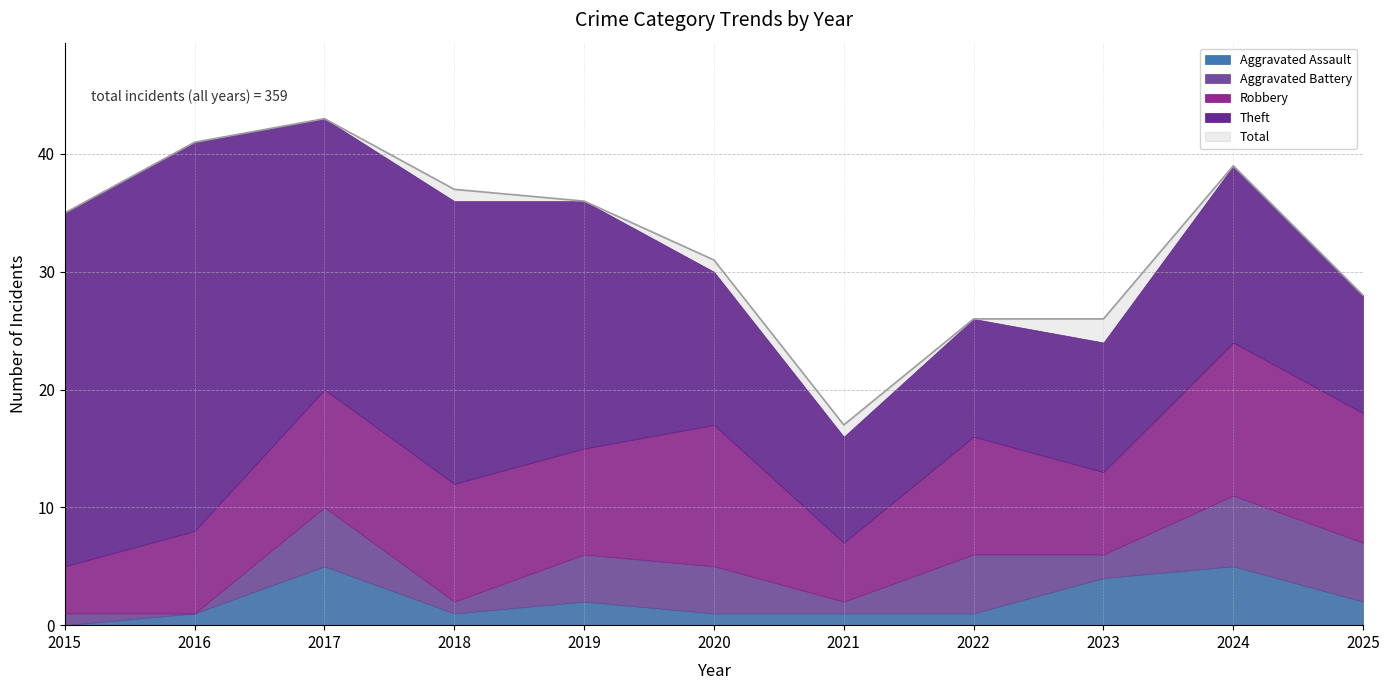

True or false: Aggravated Battery and Total intersect in this chart.

False